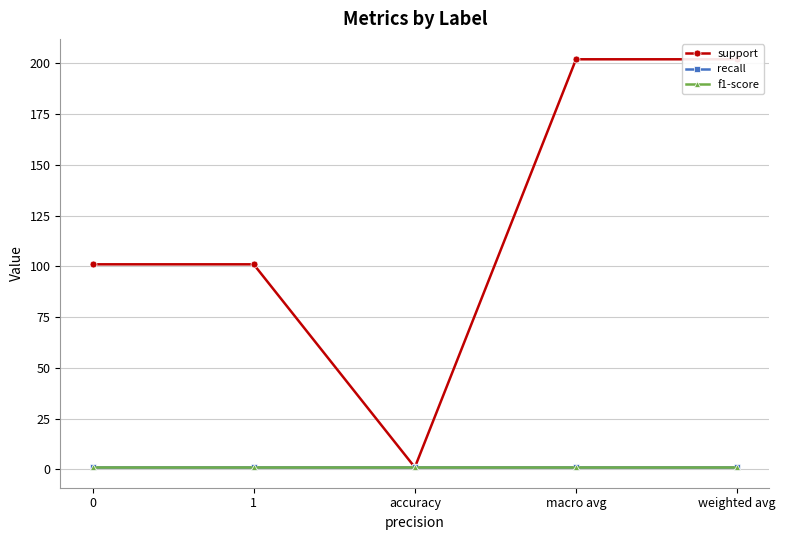

At which label does support reach its minimum?

accuracy